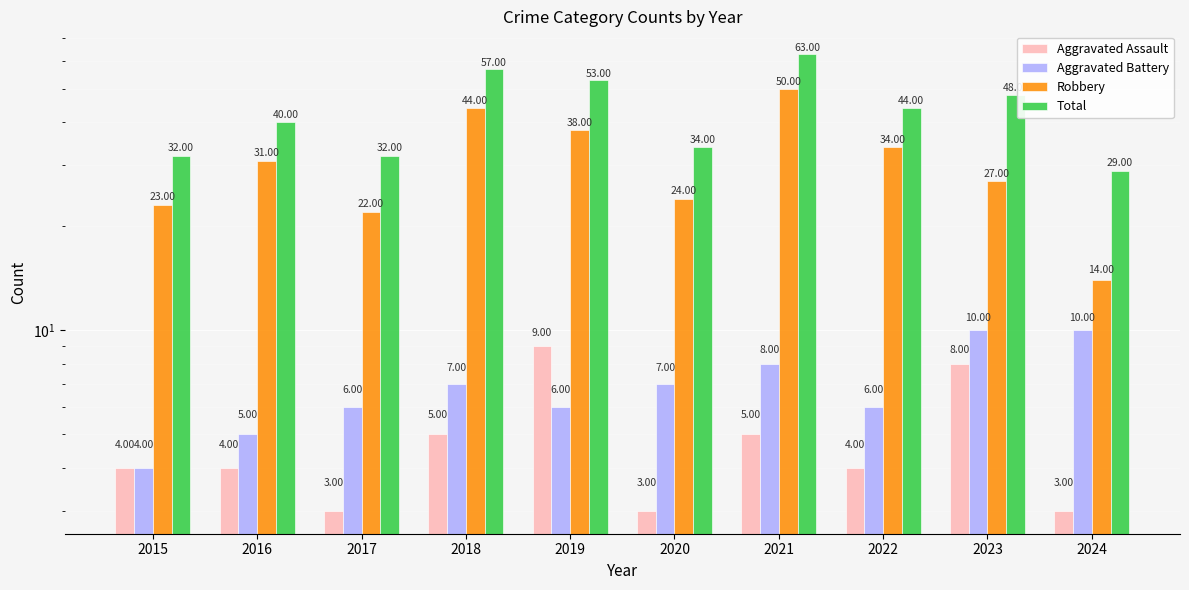

At which label does Robbery first exceed 31?

2018